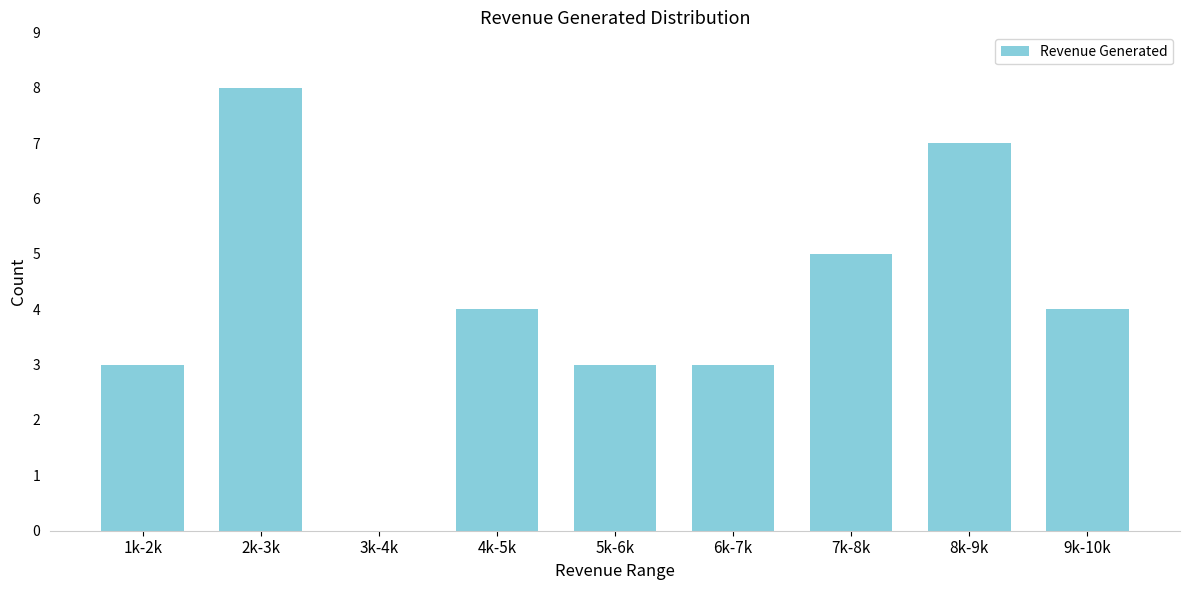

Reading left to right, extract all data points from this chart.

1k-2k=3	2k-3k=8	3k-4k=0	4k-5k=4	5k-6k=3	6k-7k=3	7k-8k=5	8k-9k=7	9k-10k=4